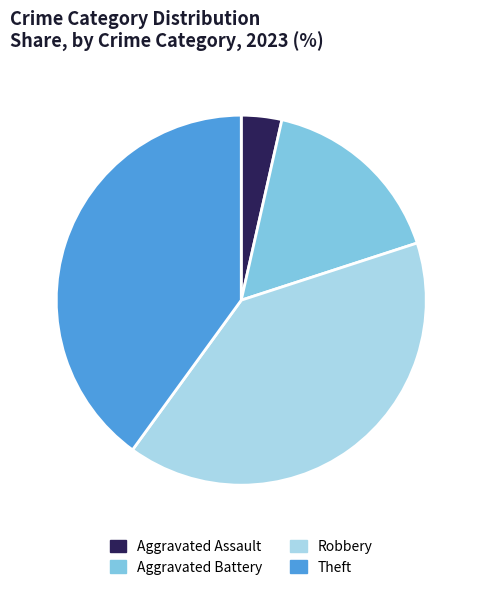

What is the smallest slice in the pie chart?

Aggravated Assault